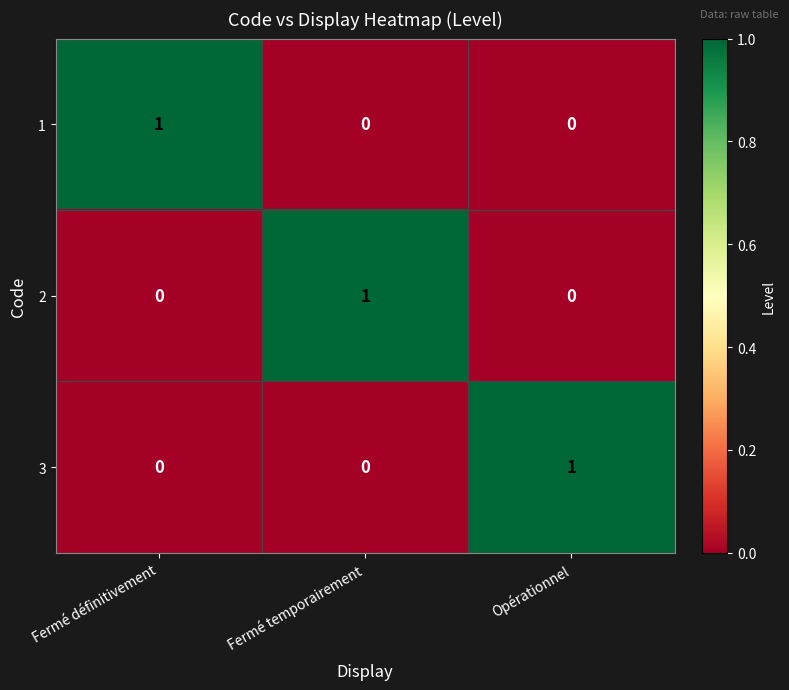

The 2 series shows 1 at Fermé temporairement. True or false?

True